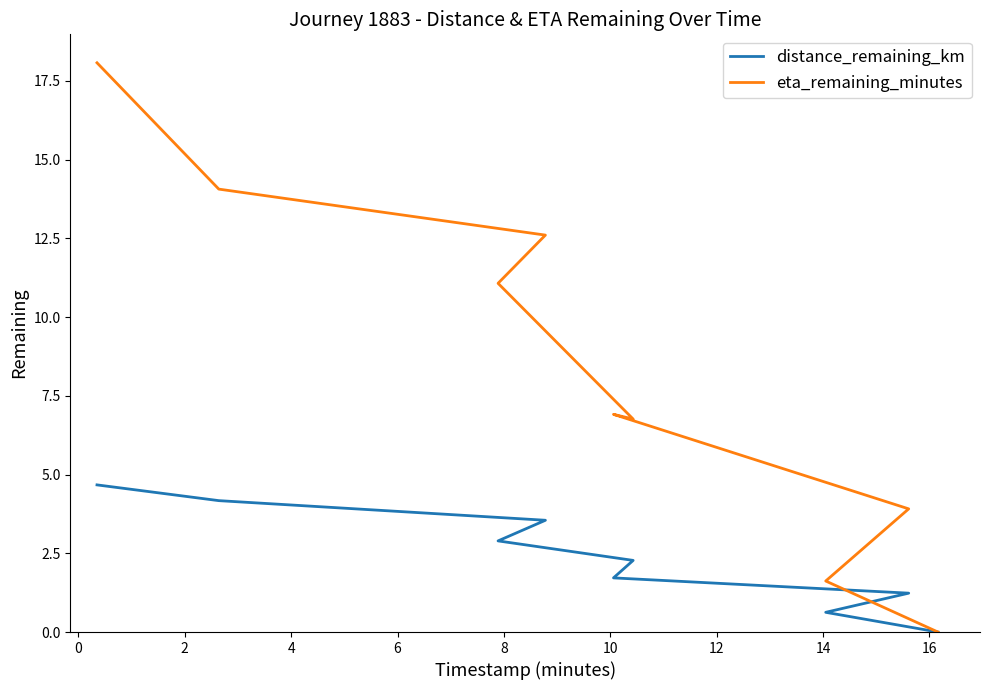

At which category does eta_remaining_minutes reach its first local valley?

6